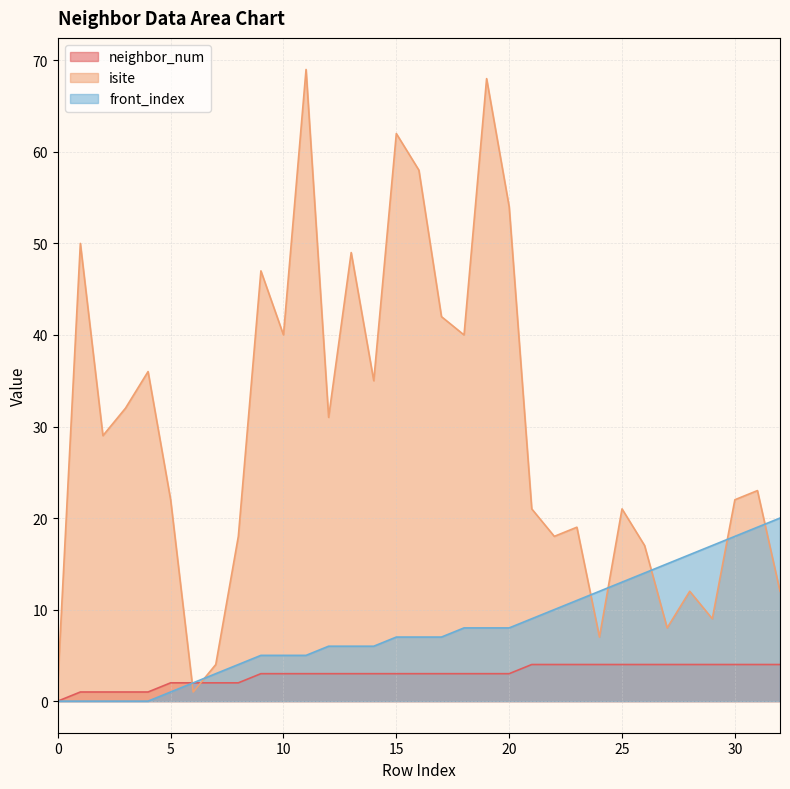

Which series has the largest total across all categories?

isite